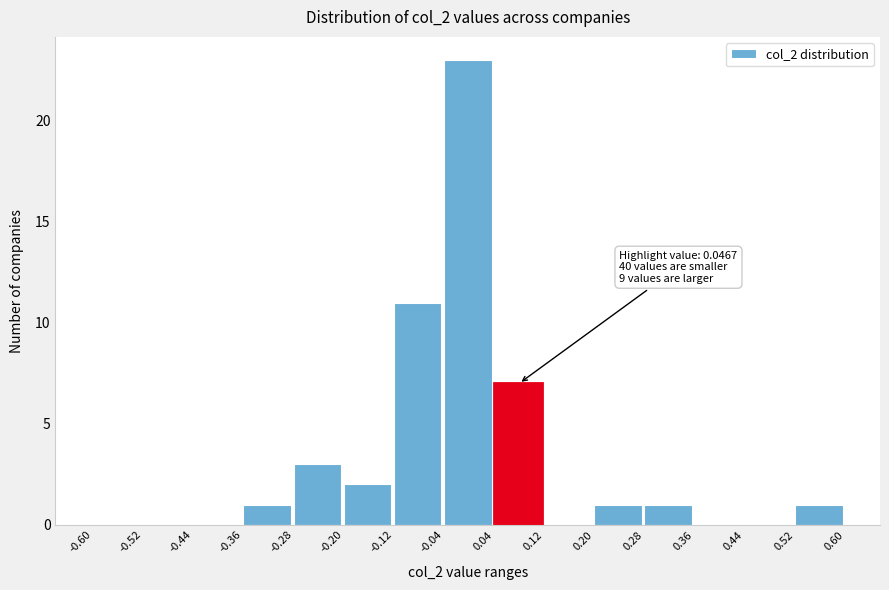

Which range on the x-axis has the tallest bar?

-0.04 to 0.04